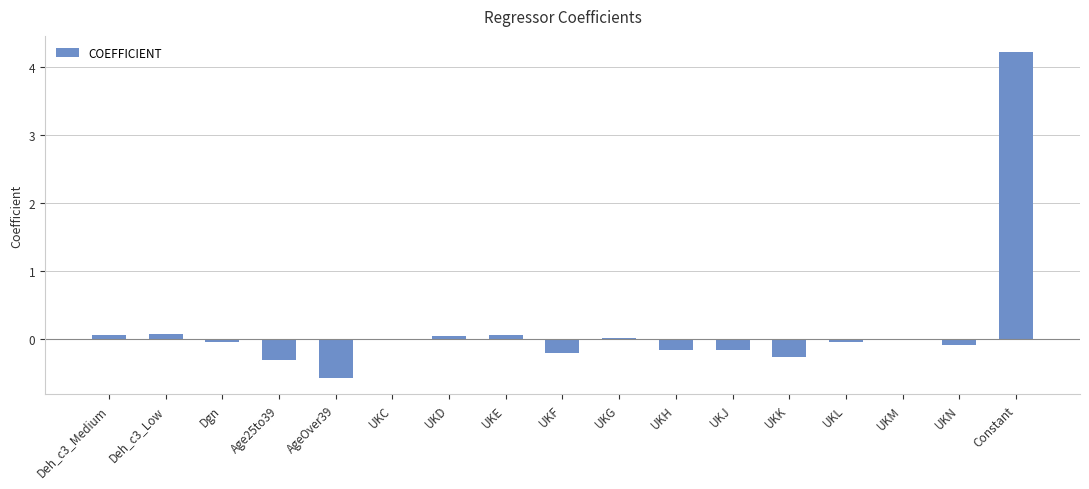

Between UKN and AgeOver39, which is larger?

UKN